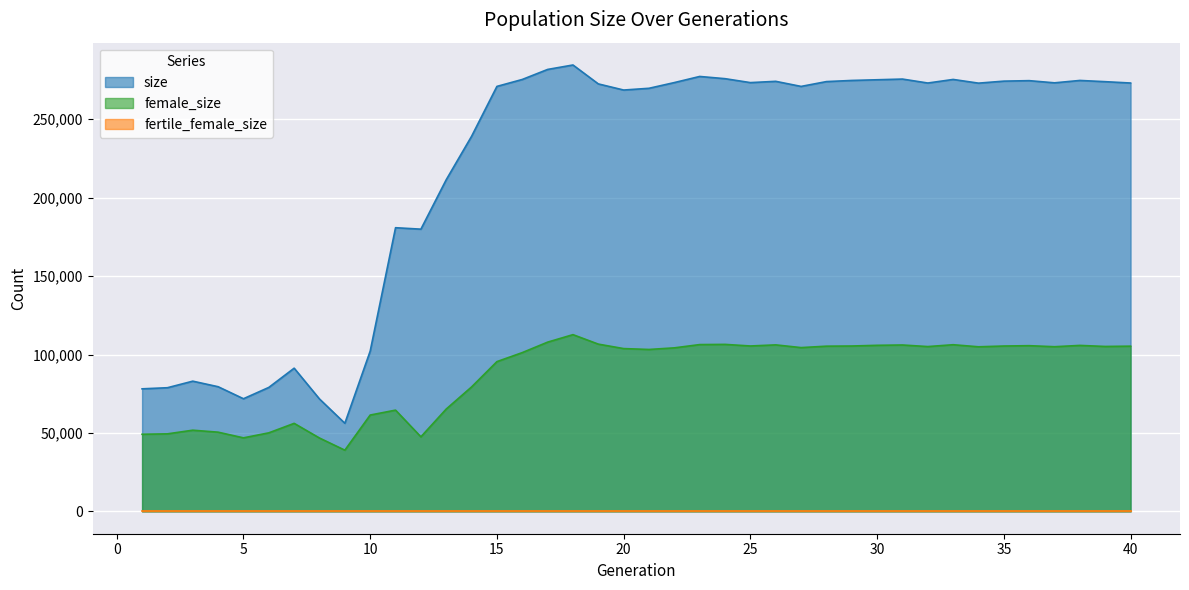

What is the value of the size point at the 1st from the left?

78145